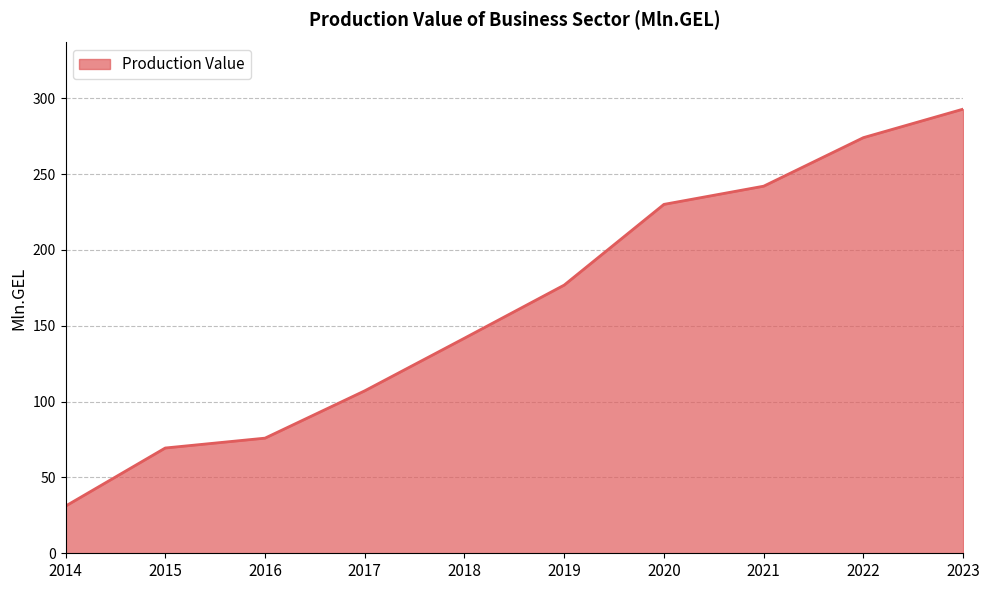

Which label corresponds to the smallest value in the chart?

2014